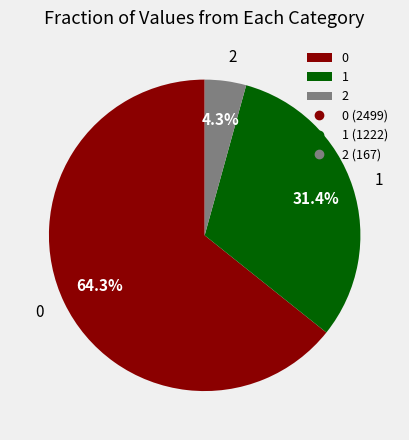

Approximately how many times larger is the value at 1 compared to 0?

0.5